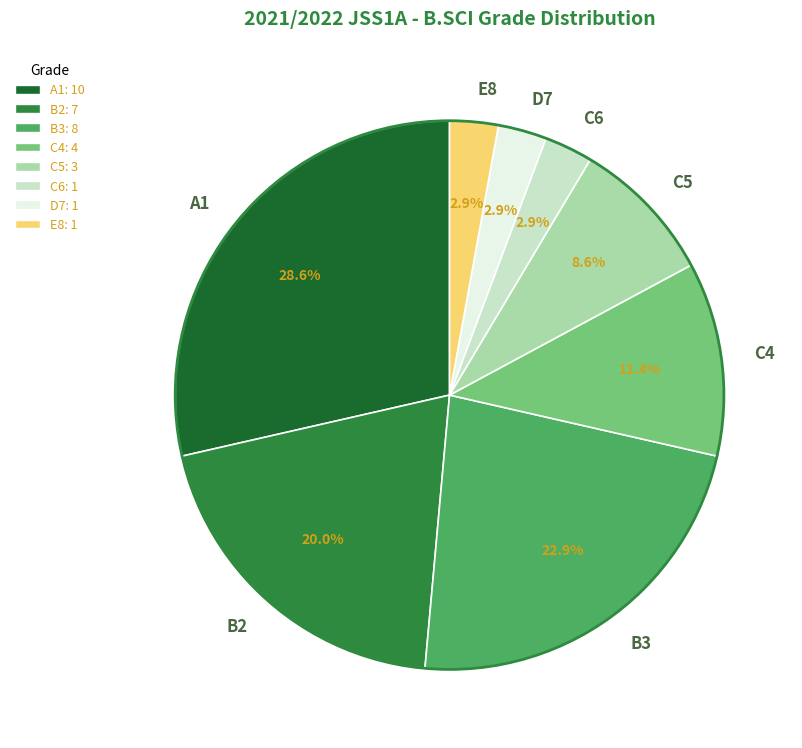

How much of the chart is everything except B2?

80.0%